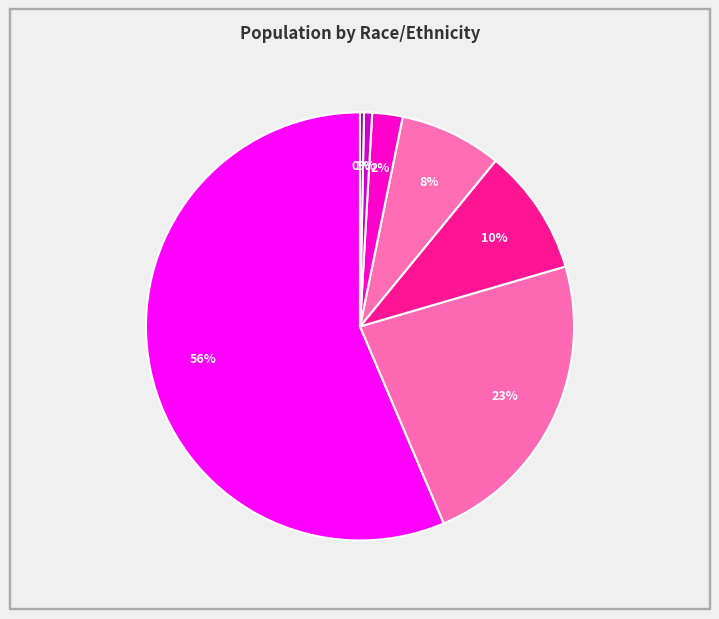

Which category accounts for the majority?

White